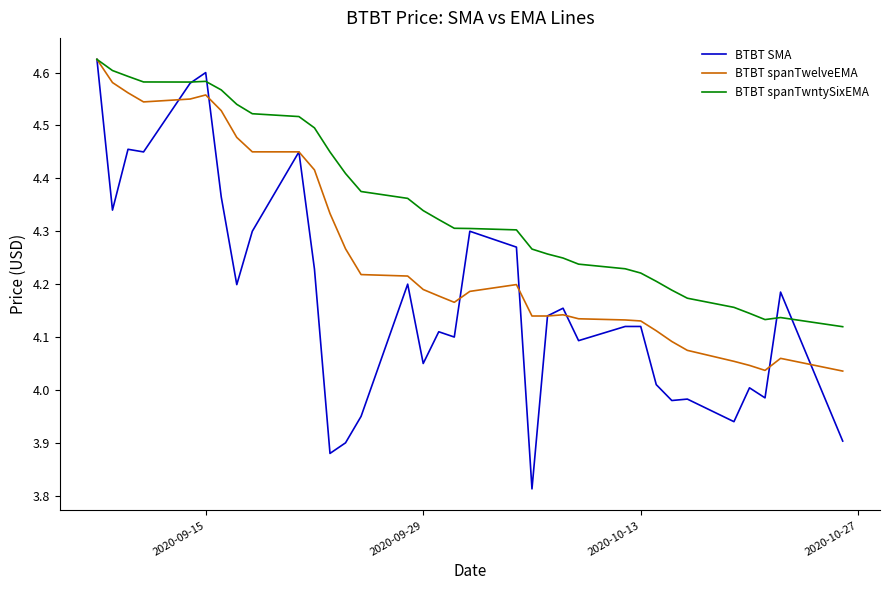

After their last crossing, which series has the higher values: BTBT spanTwelveEMA or BTBT SMA?

BTBT spanTwelveEMA